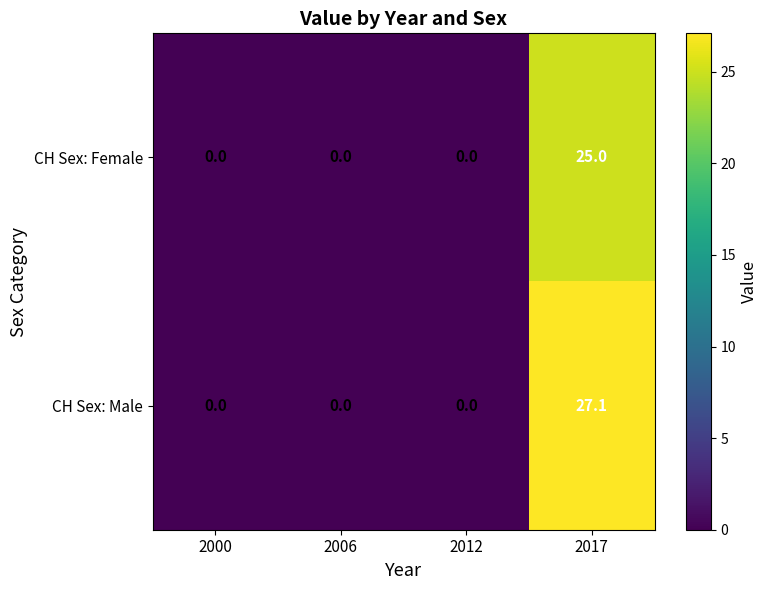

The value of CH Sex: Female at 2006 is 0.0. True or false?

True